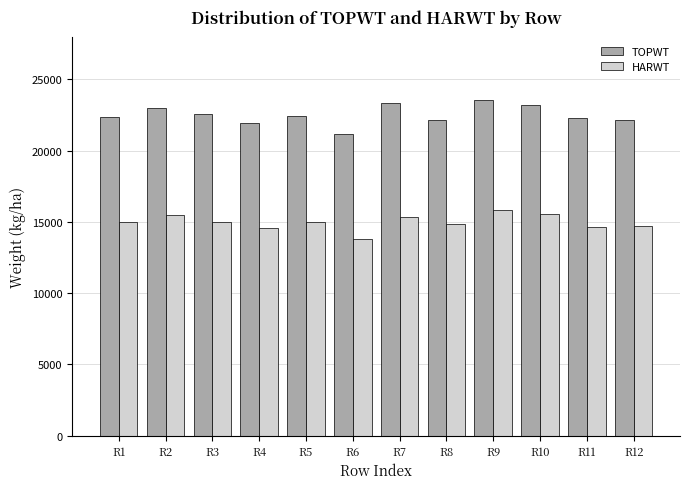

Rank the series by their maximum value, from lowest to highest.

HARWT, TOPWT